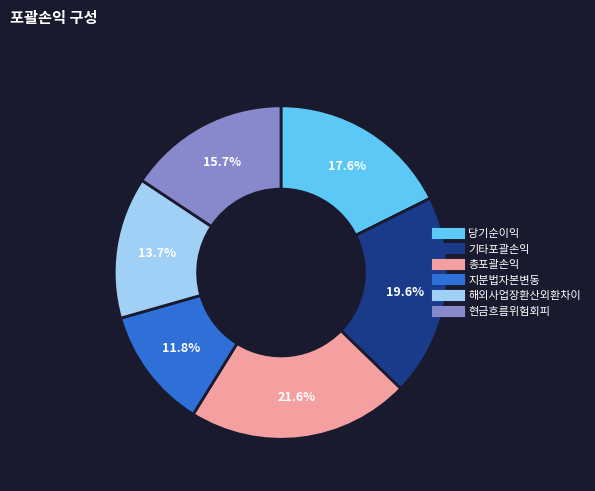

What percentage do 지분법자본변동 and 현금흐름위험회피 together represent?

27.5%